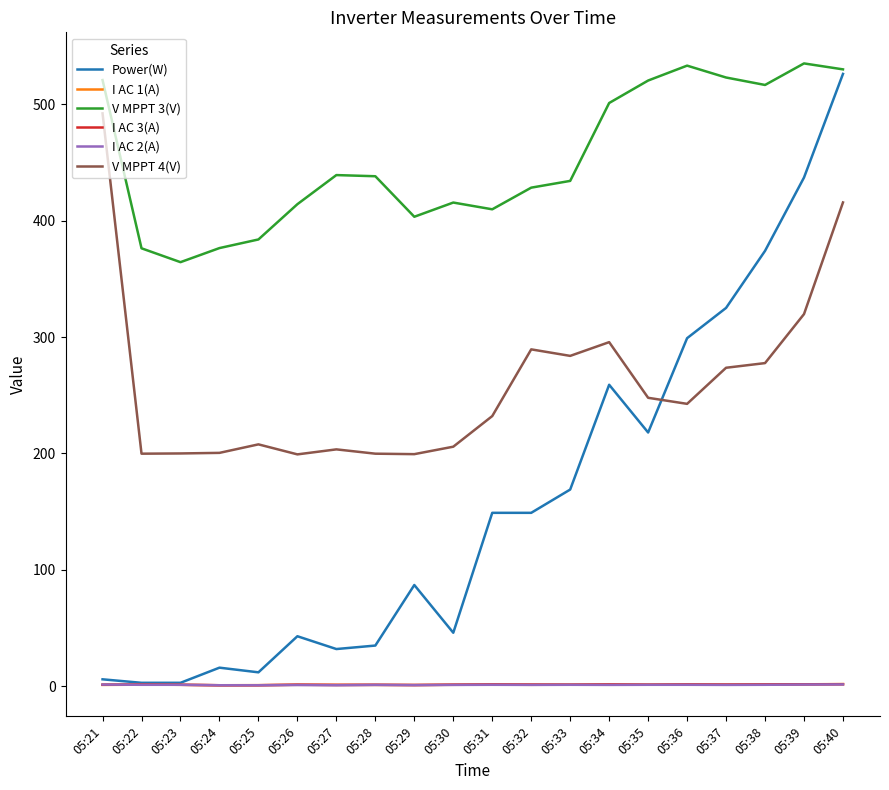

Is it true that V MPPT 4(V) equals 232.1 at 05:31?

True